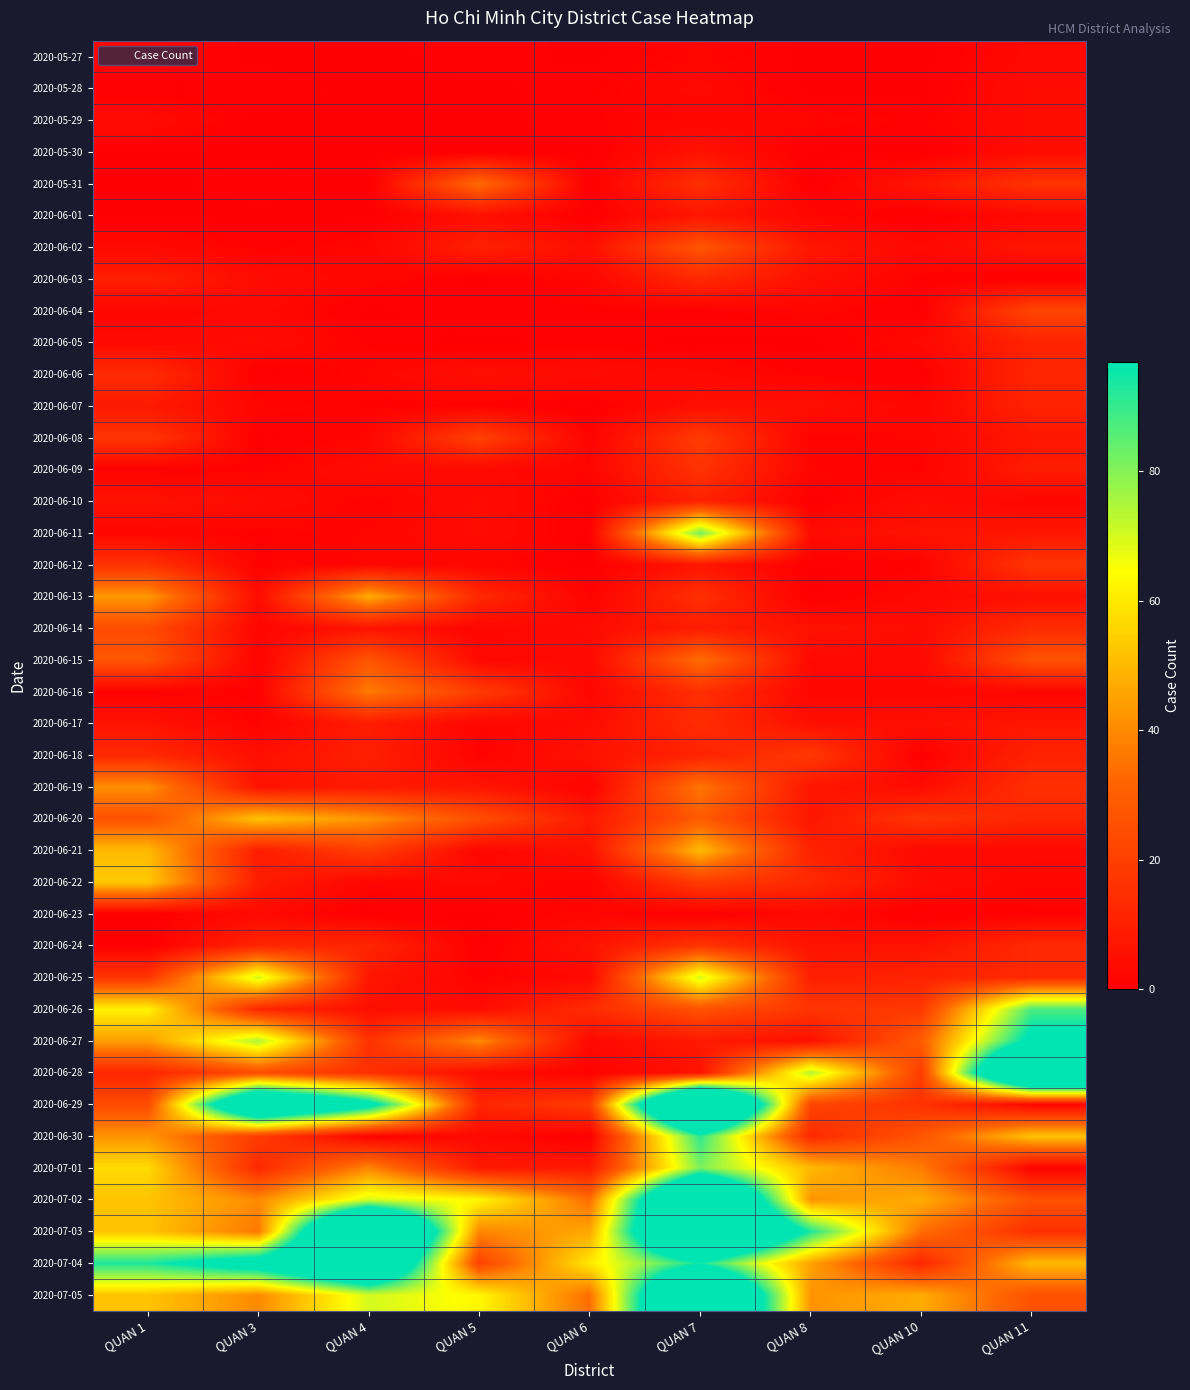

At which category is the sum across all series the highest?

QUAN 7